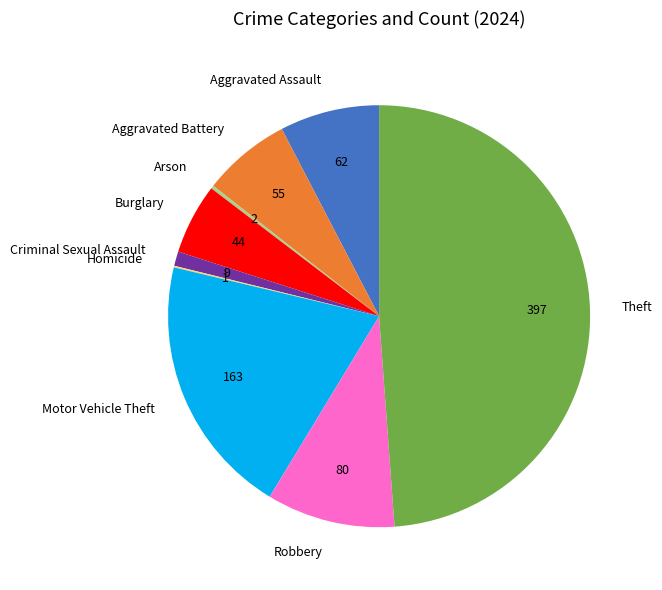

Is the sum of Aggravated Assault and Robbery greater than half?

No